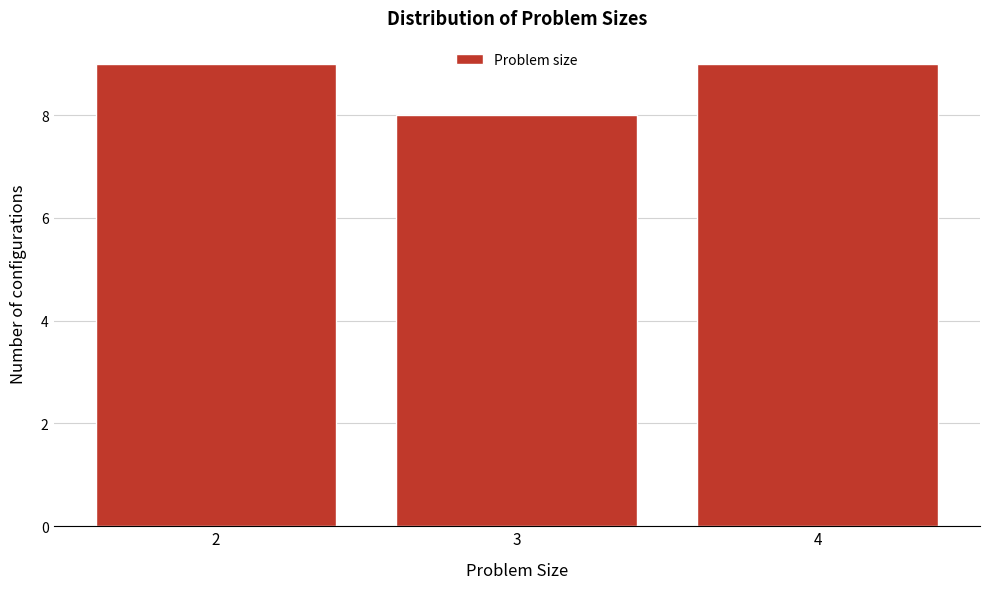

Reading left to right, transcribe all the data shown in this chart.

9	8	9